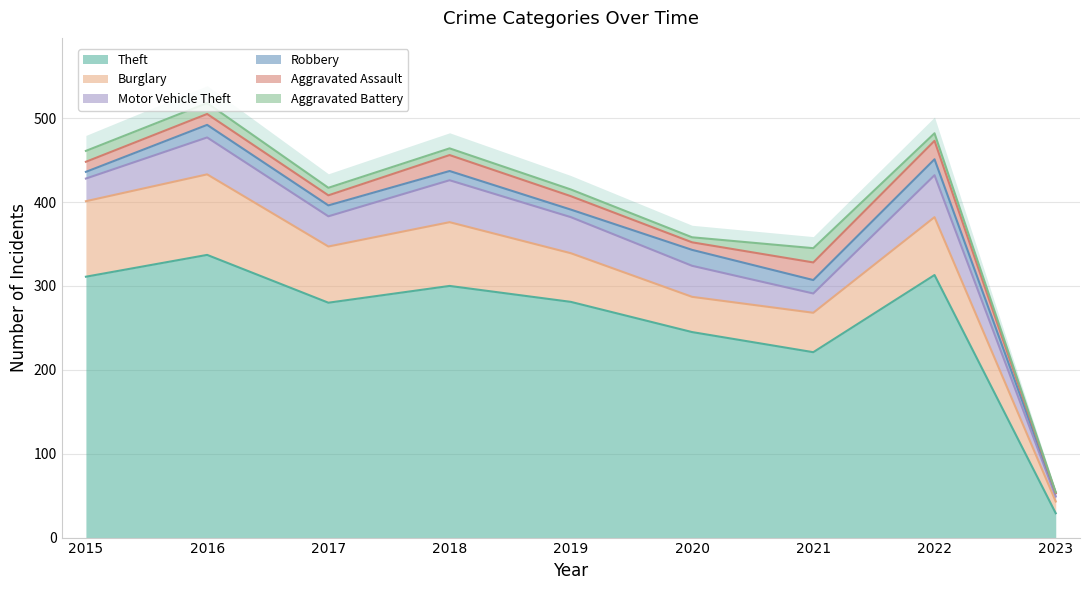

Which series changed the most between 2021 and 2023?

Theft